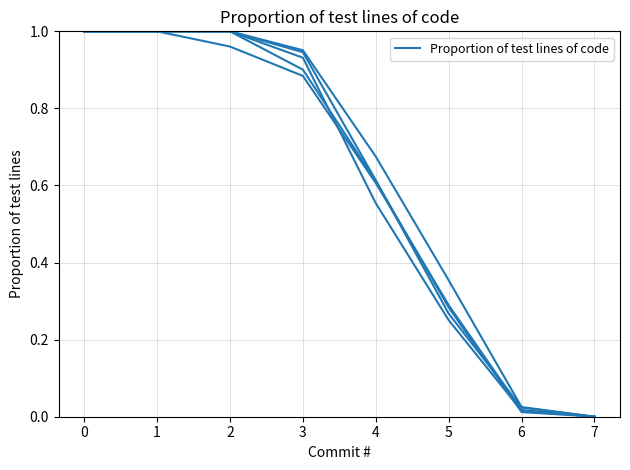

The value of col_11 at 2 is 1.0. True or false?

True